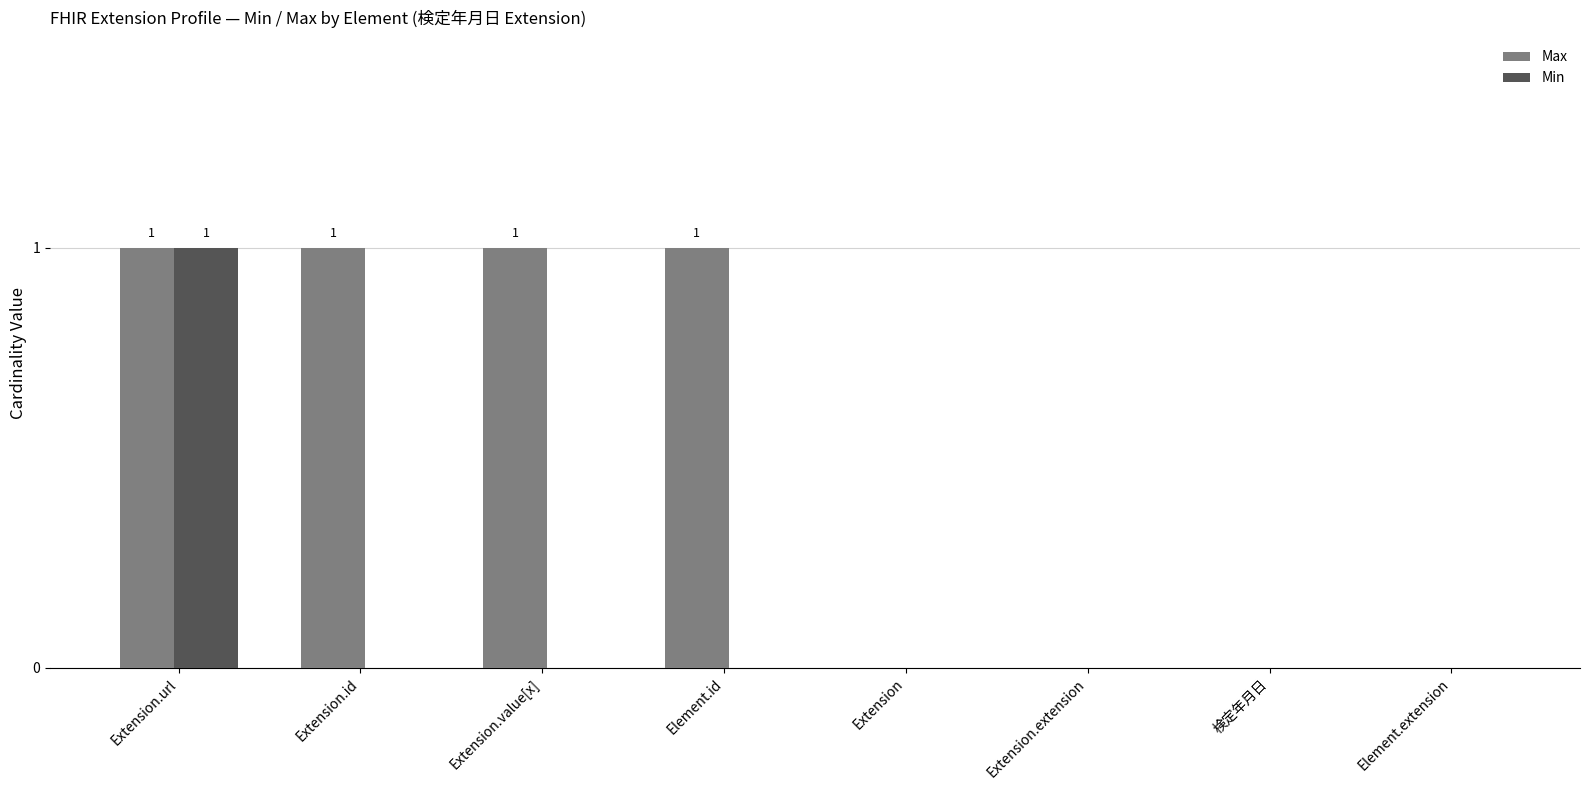

What are all the series names shown in the legend?

Max, Min